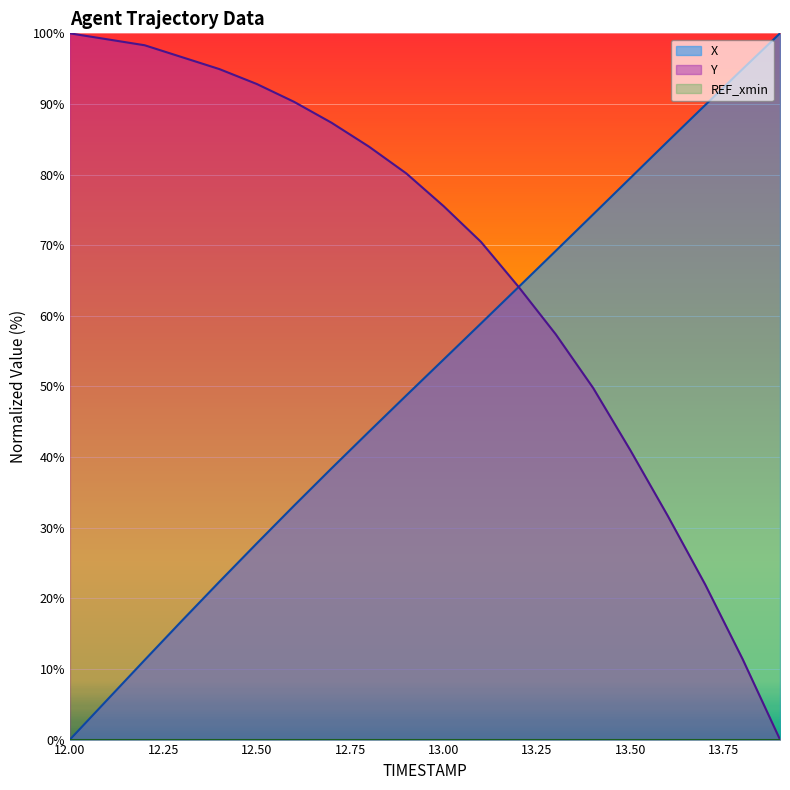

Rank the categories by X value from lowest to highest.

12.0, 12.1, 12.2, 12.3, 12.4, 12.5, 12.6, 12.7, 12.8, 12.9, 13.0, 13.1, 13.2, 13.3, 13.4, 13.5, 13.6, 13.7, 13.8, 13.9